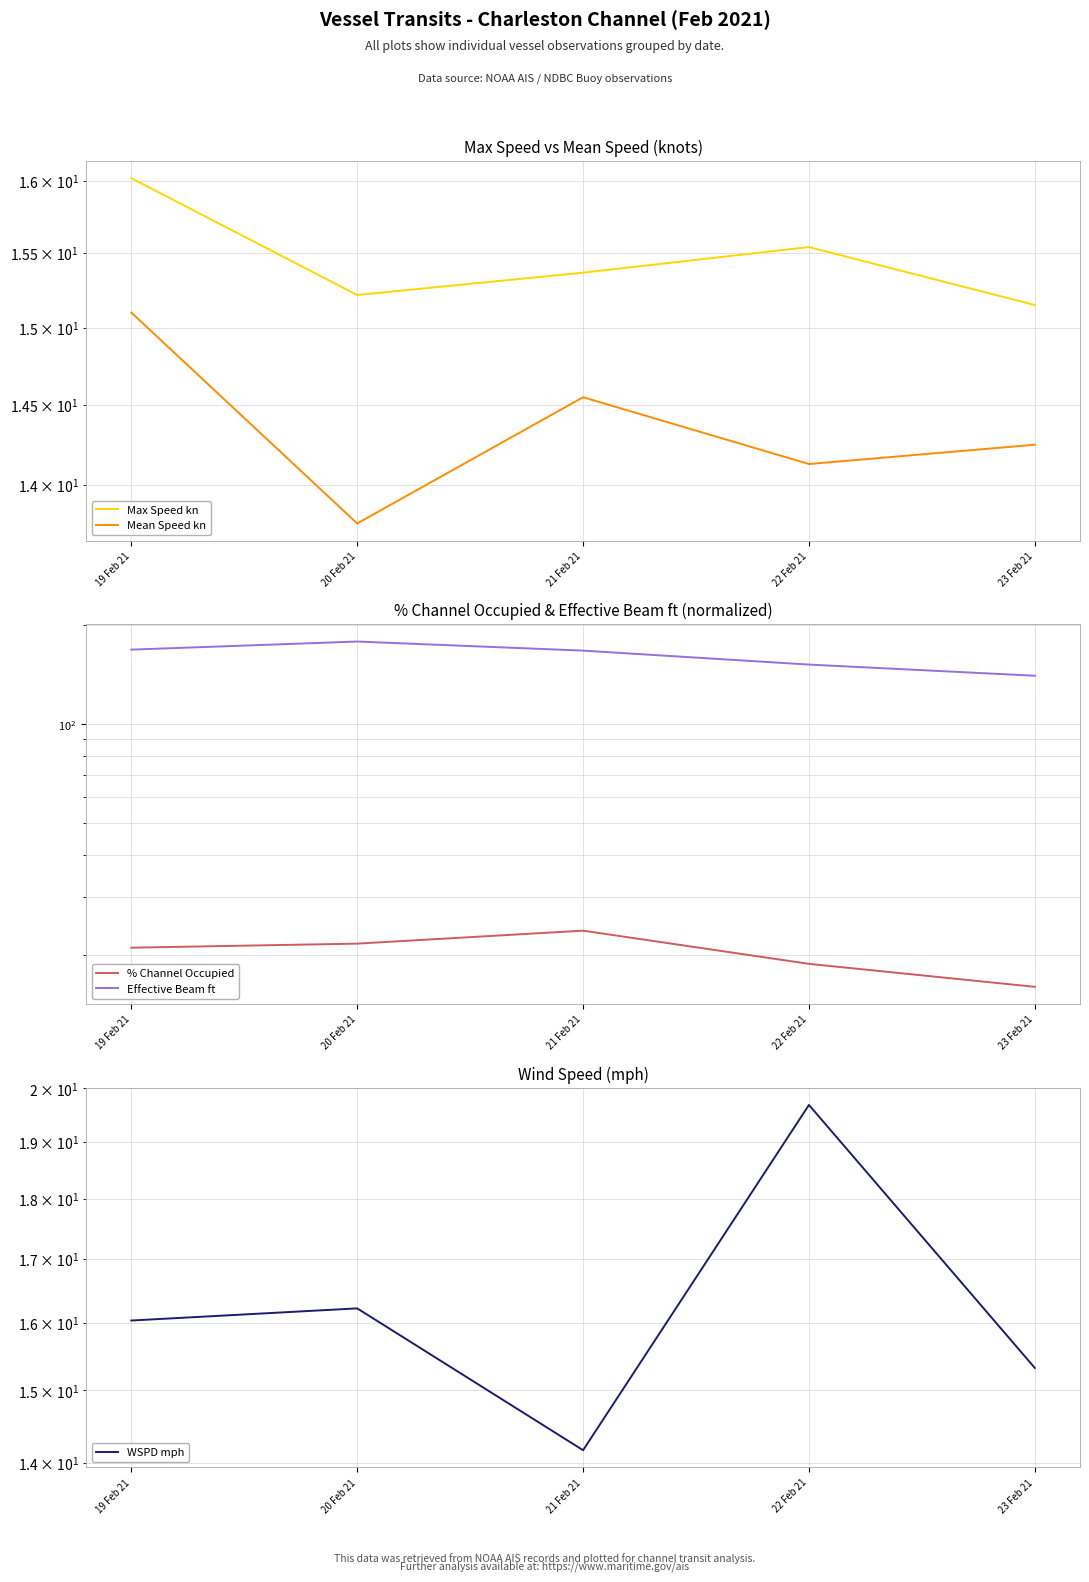

Reading right to left, extract all data points from this chart.

Max Speed kn: 23 Feb 21=15.2	22 Feb 21=15.5	21 Feb 21=15.4	20 Feb 21=15.2	19 Feb 21=16.0
Mean Speed kn: 23 Feb 21=14.2	22 Feb 21=14.1	21 Feb 21=14.5	20 Feb 21=13.8	19 Feb 21=15.1
% Channel Occupied: 23 Feb 21=16.0	22 Feb 21=18.8	21 Feb 21=23.7	20 Feb 21=21.6	19 Feb 21=21.0
Effective Beam ft: 23 Feb 21=140.2	22 Feb 21=151.5	21 Feb 21=167.0	20 Feb 21=177.9	19 Feb 21=168.2
WSPD mph: 23 Feb 21=15.3	22 Feb 21=19.7	21 Feb 21=14.2	20 Feb 21=16.2	19 Feb 21=16.0